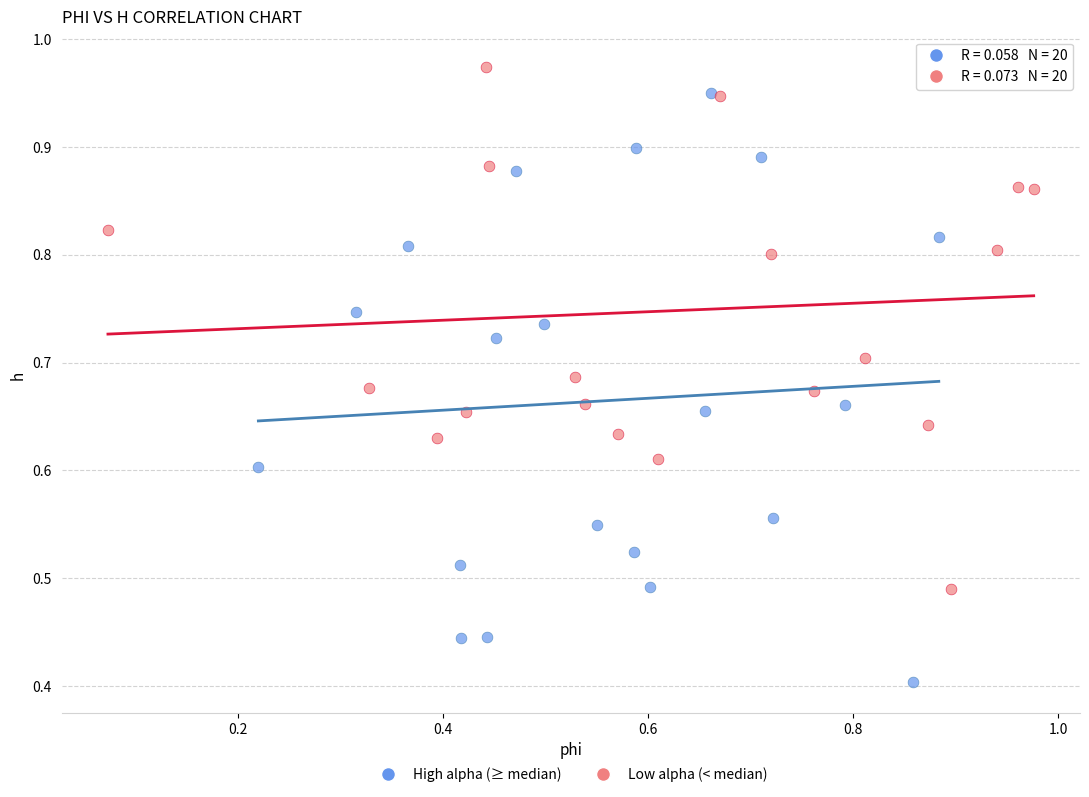

Which series reaches the minimum Y coordinate?

High alpha (≥ median)